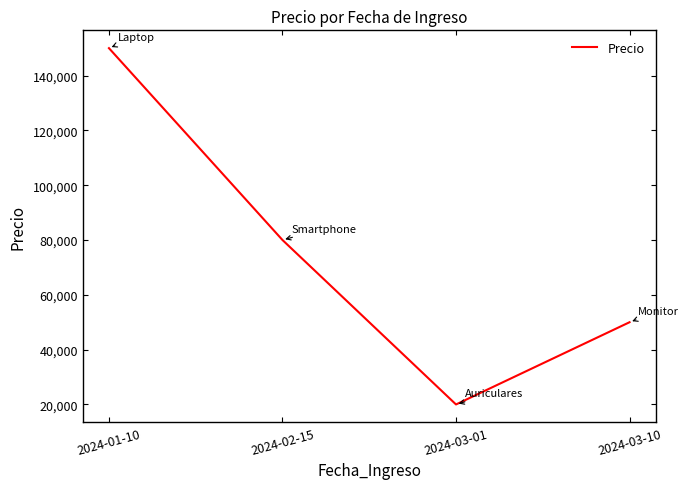

Which label corresponds to the smallest value in the chart?

2024-03-01